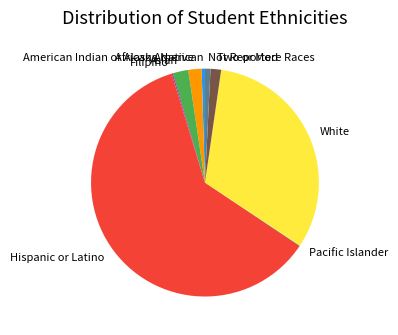

True or false: Asian accounts for 13% of the total.

False